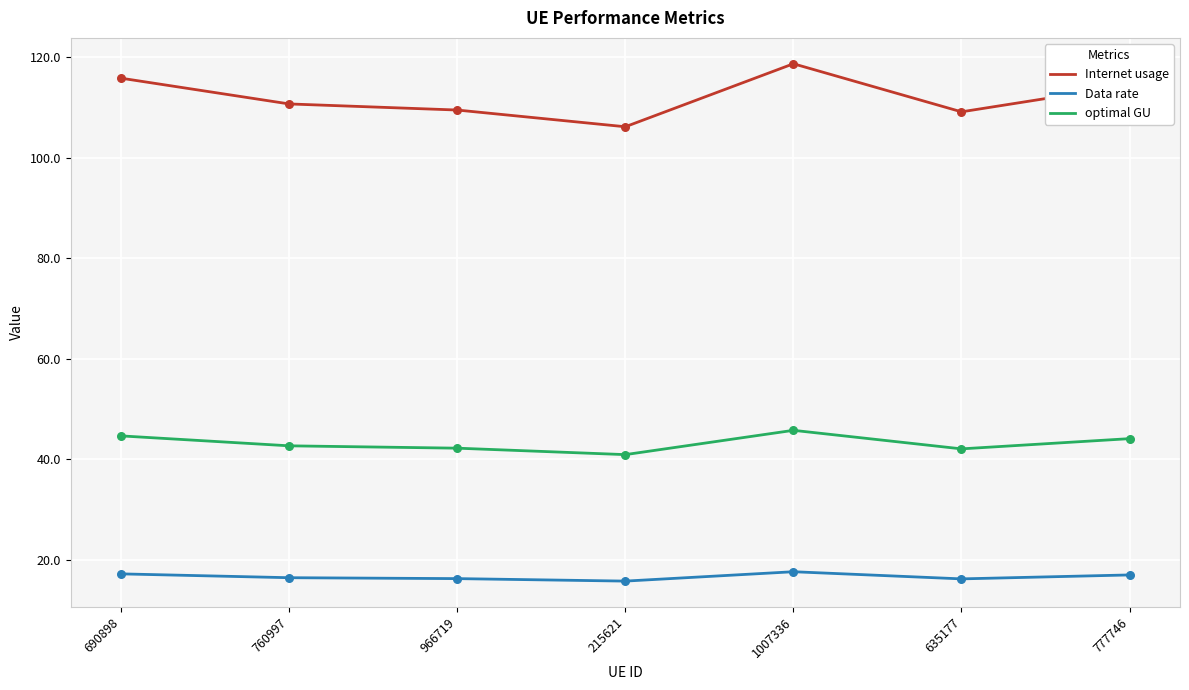

Which series has the widest spread of values?

Internet usage